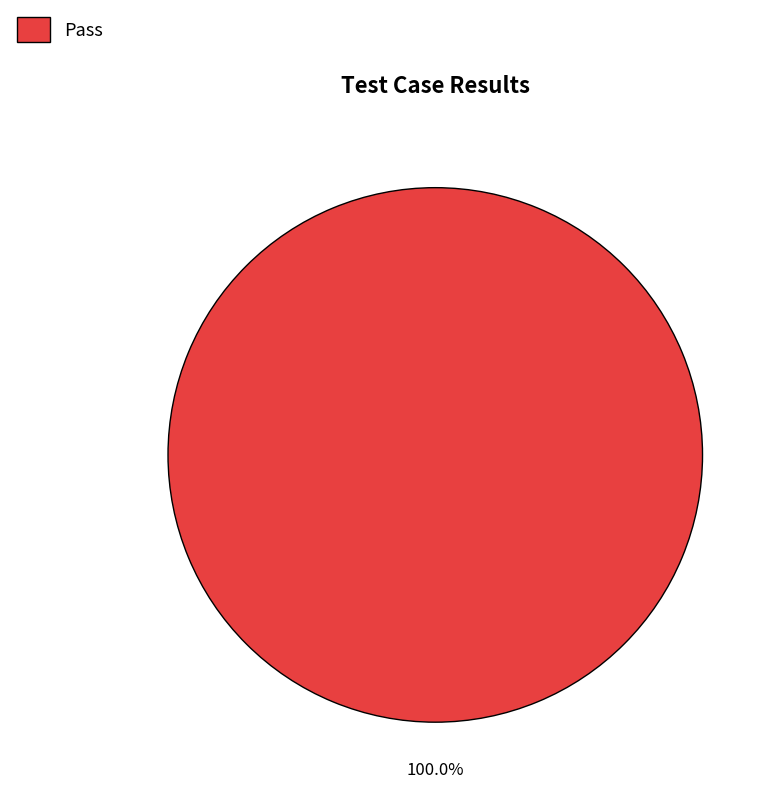

Which category accounts for the majority?

Pass